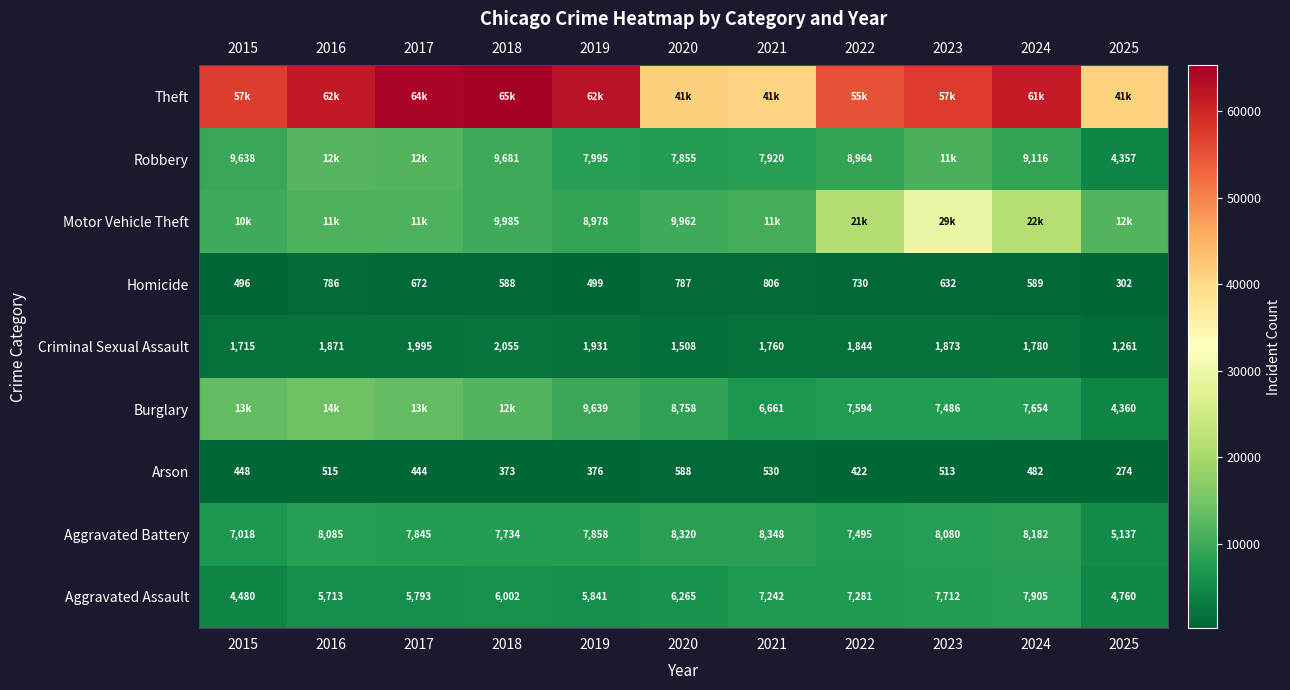

What is the highest value of the Aggravated Battery series?

8348